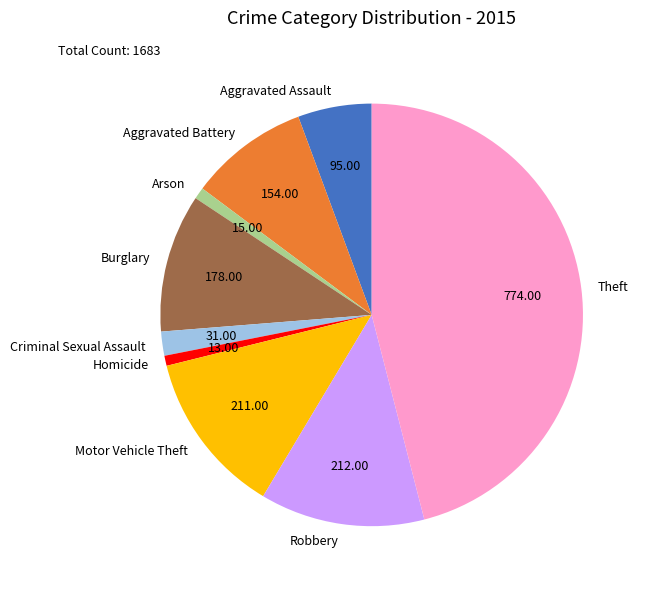

Combined, do Homicide and Criminal Sexual Assault account for over 50%?

No